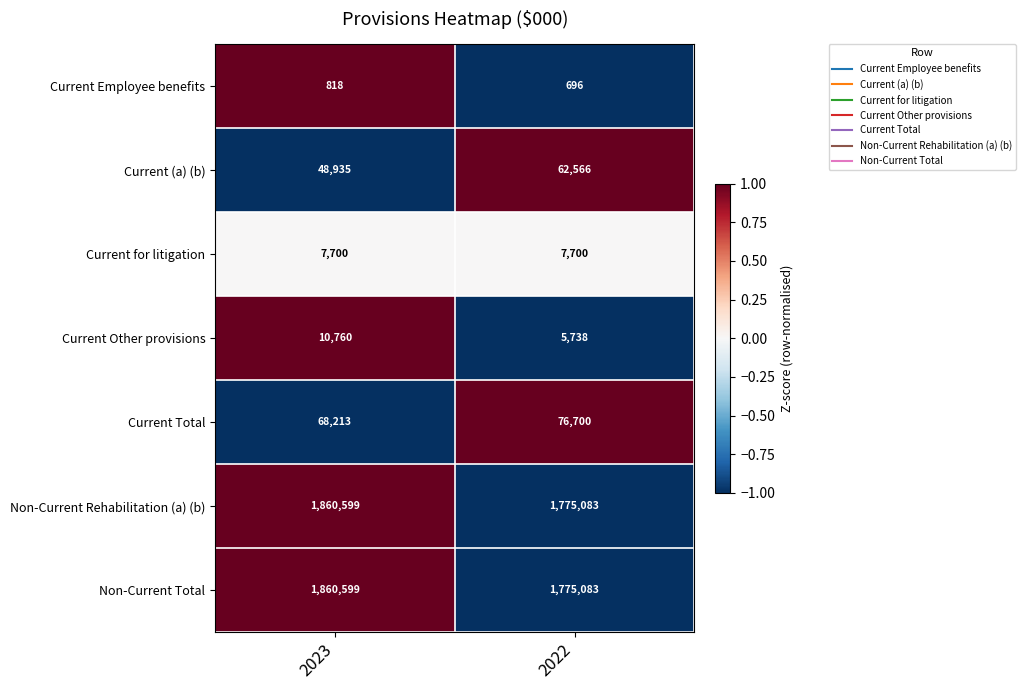

How many data points in Current Employee benefits are less than 818?

1